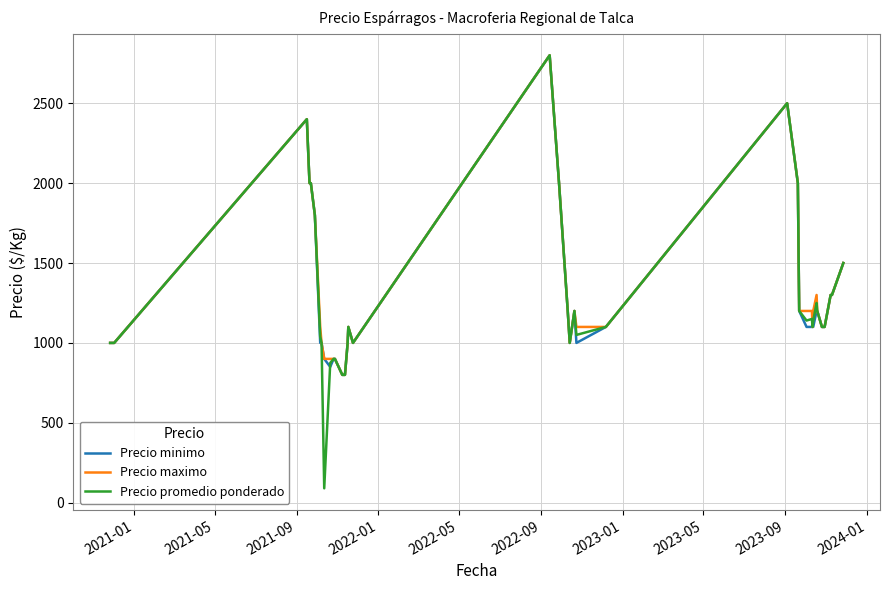

Which series has the widest spread of values?

Precio promedio ponderado